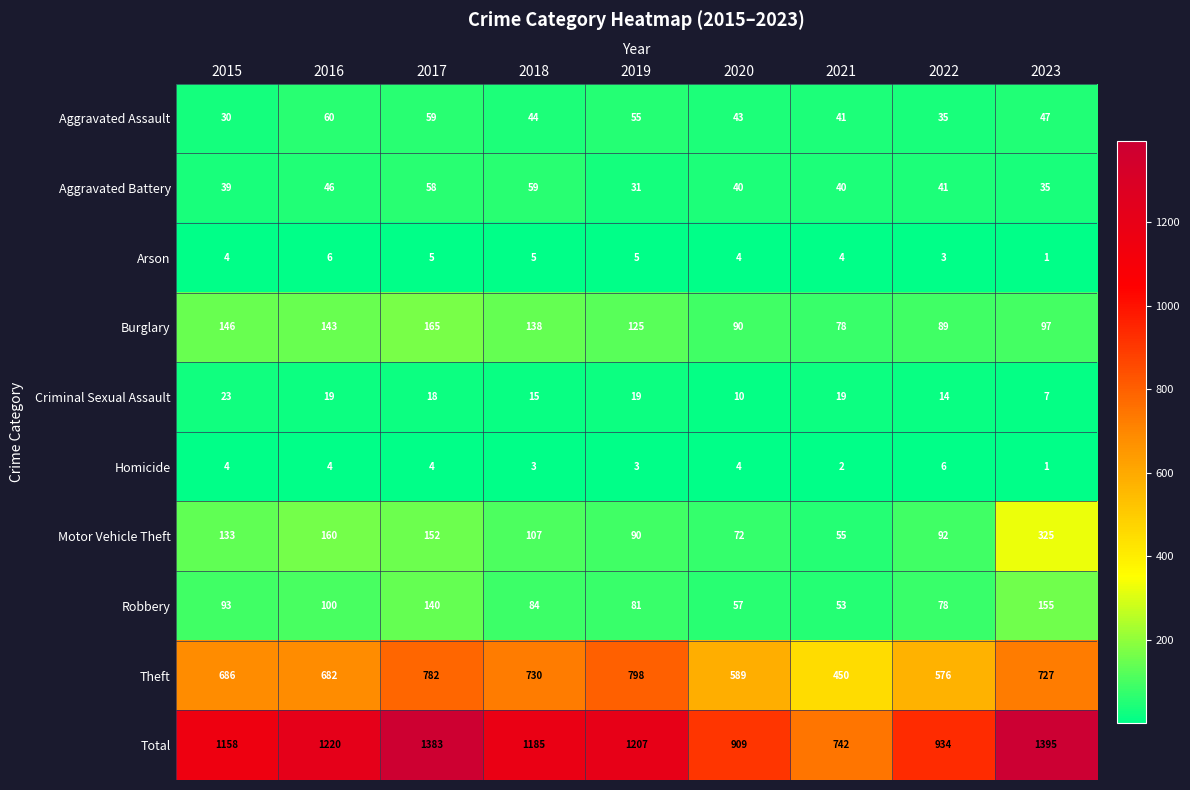

At how many categories does at least one series exceed 120?

9